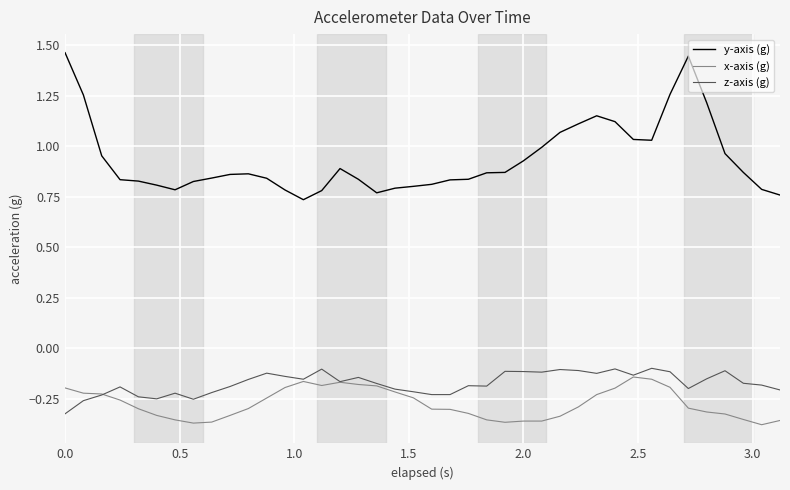

True or false: z-axis (g) and y-axis (g) intersect in this chart.

False